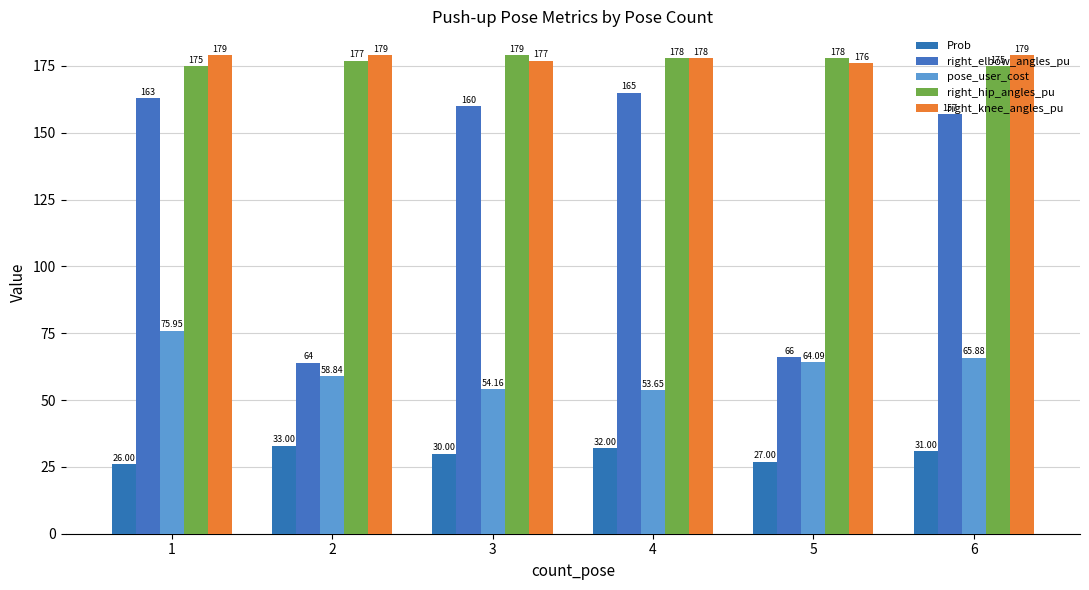

Which category has the highest value in the Prob series?

2